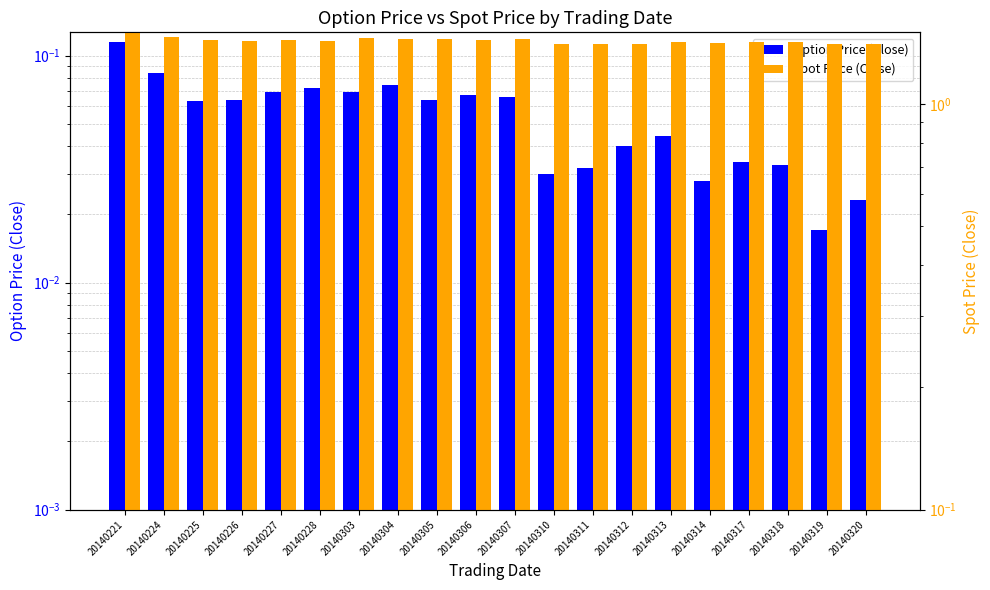

How many bars are there in each group?

2